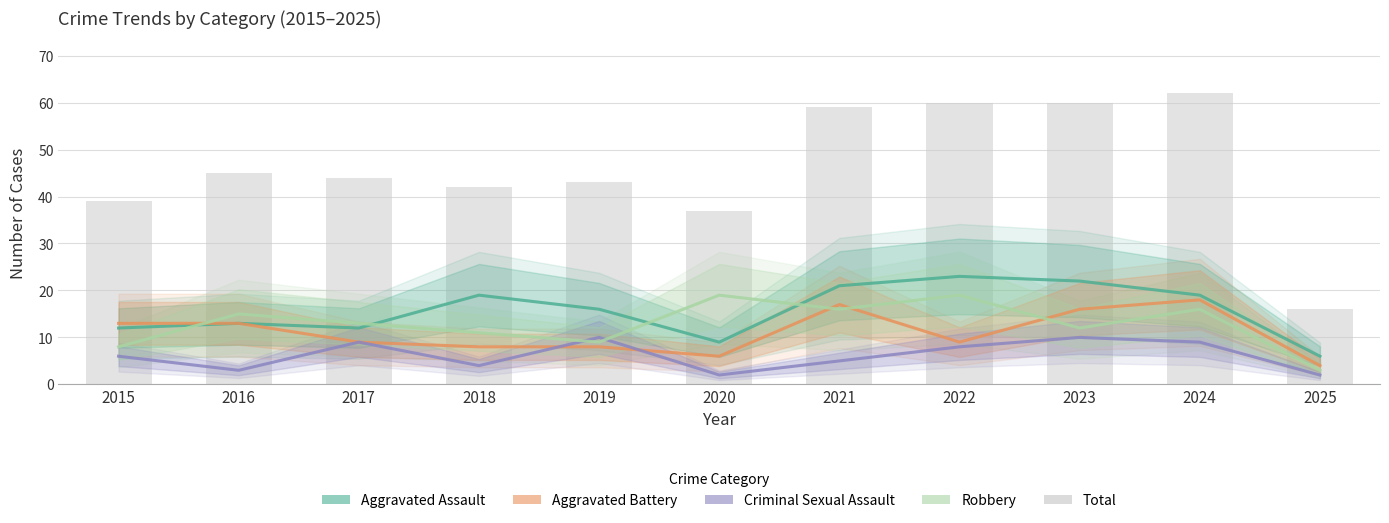

The value of Total at 2017 is 65. True or false?

False